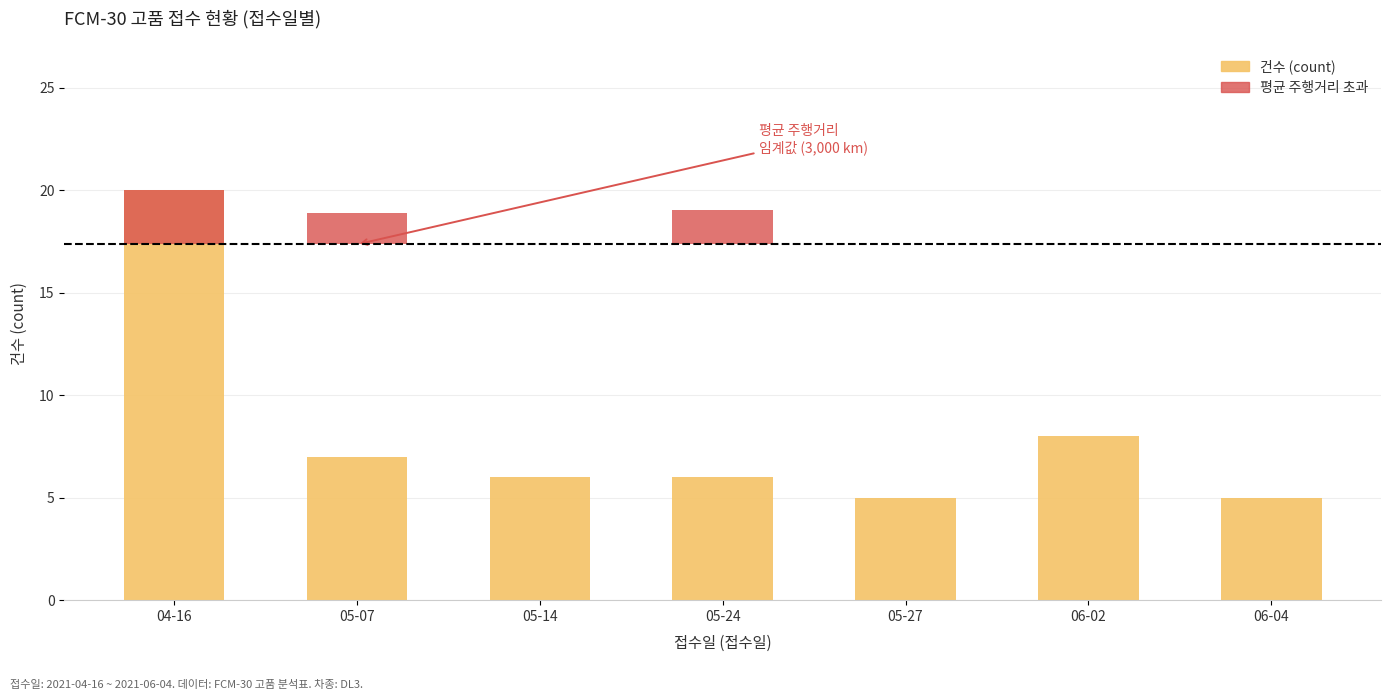

Is it true that 건수 (count) equals 2.1 at 05-27?

False